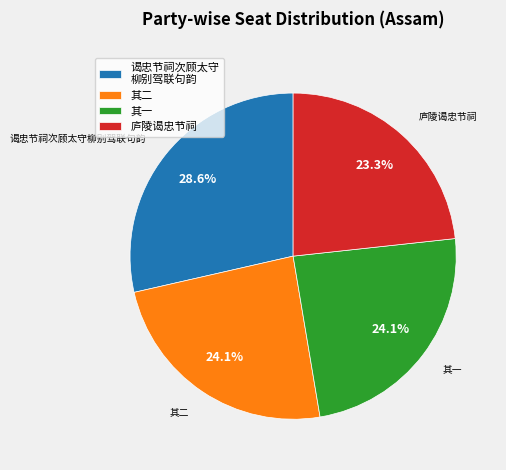

Does any single category account for the majority?

No